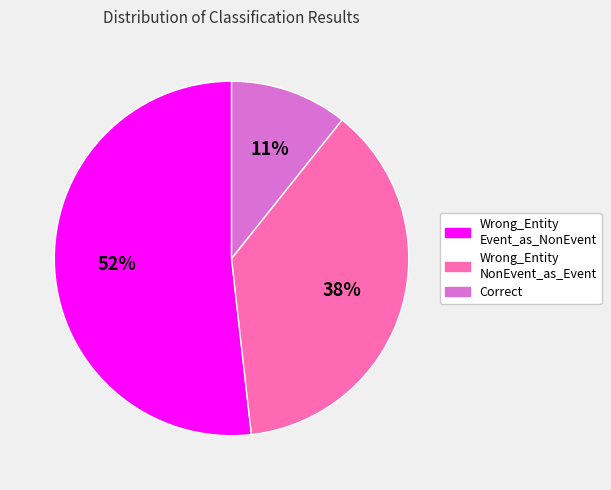

Is there a majority slice in this chart?

Yes